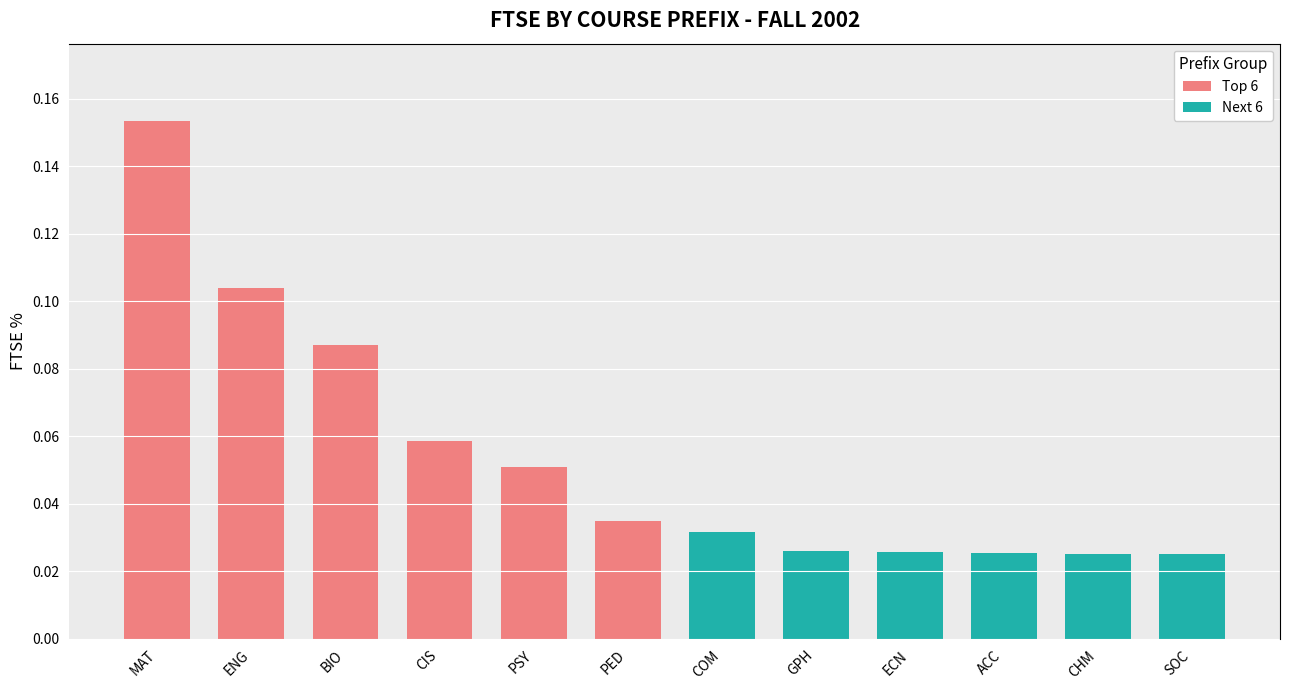

What are all the series names shown in the legend?

Top 6, Next 6